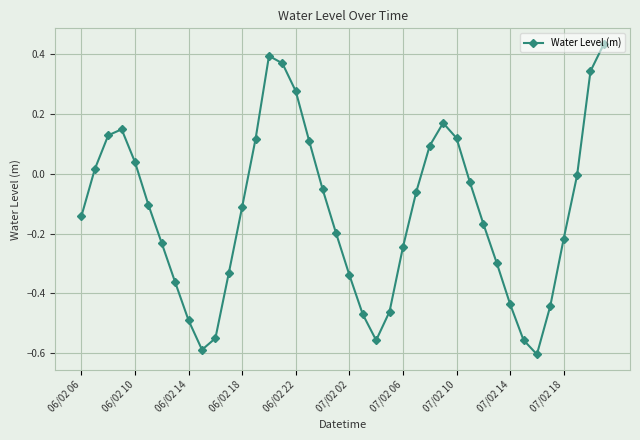

How many interior local valleys (lower than both neighbors) does the data have?

3